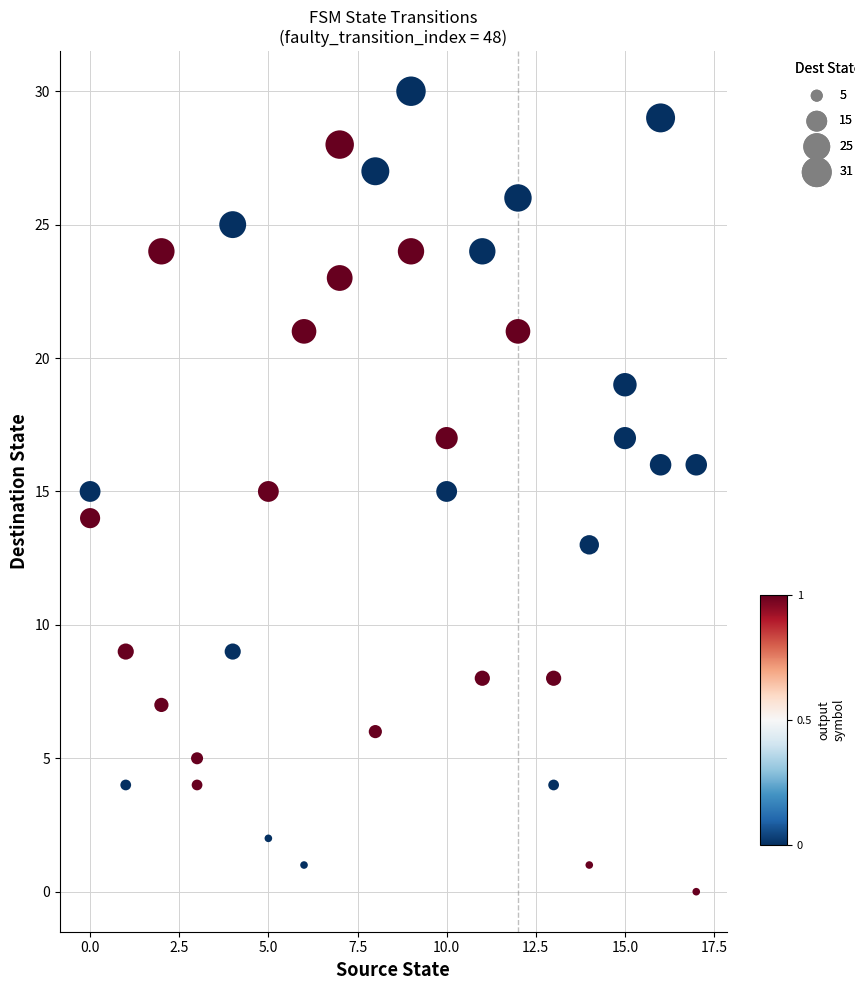

What is the range of Y values (max minus min)?

30